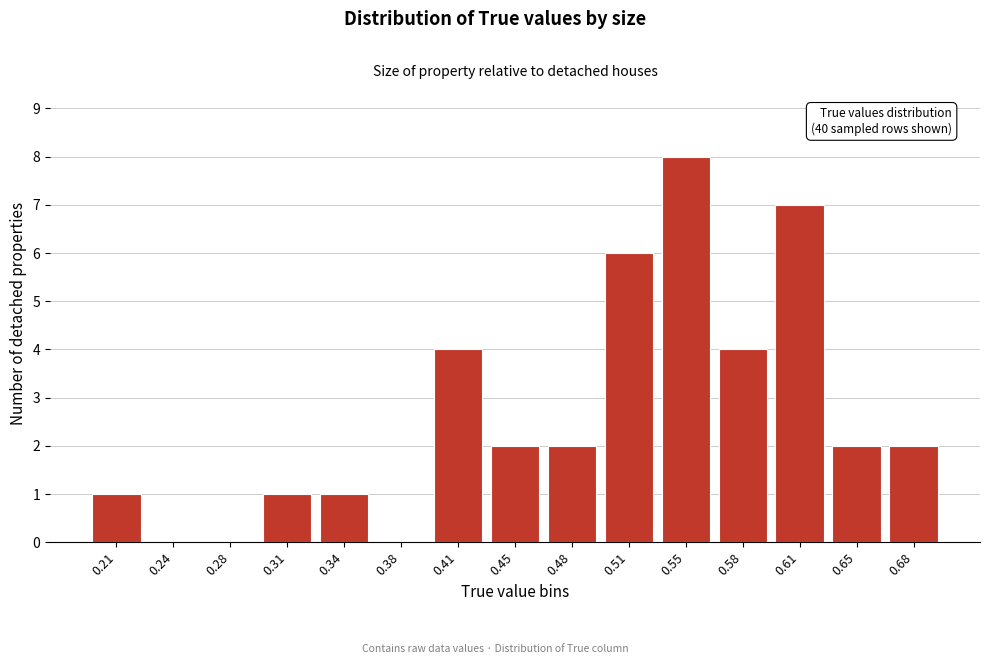

Reading right to left, list all the values displayed in this chart.

0.68=2	0.65=2	0.61=7	0.58=4	0.55=8	0.51=6	0.48=2	0.45=2	0.41=4	0.38=0	0.34=1	0.31=1	0.28=0	0.24=0	0.21=1